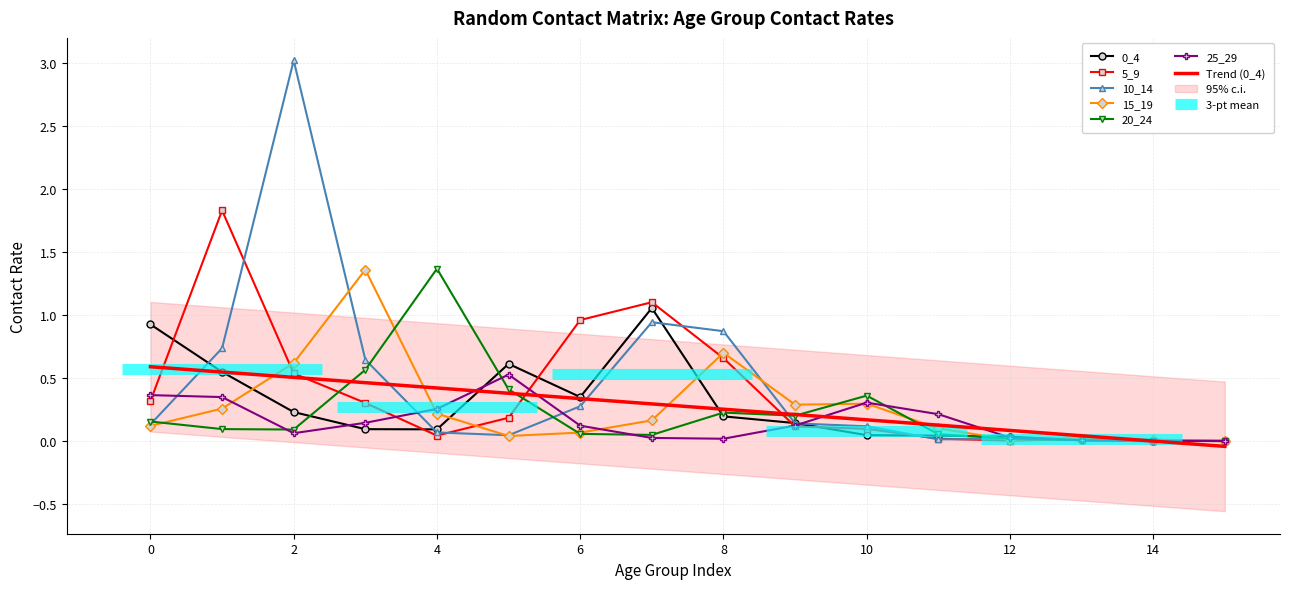

Read the 0_4 value at 1.

0.6